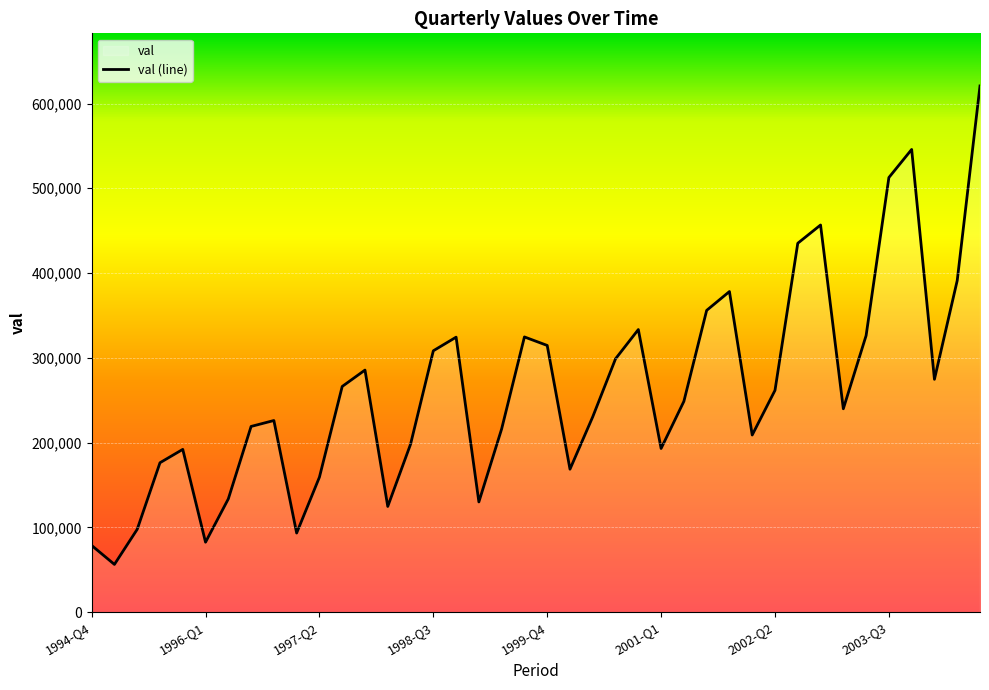

Is it true that the value at 1998-Q3 is 105244.5?

False